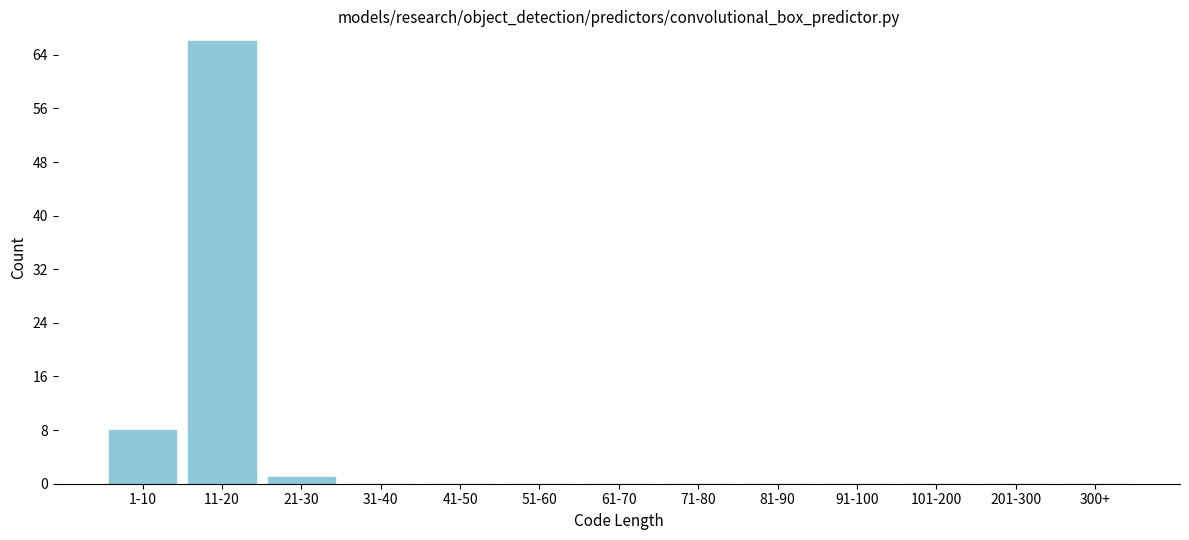

Reading right to left, transcribe all the data shown in this chart.

300+=0	201-300=0	101-200=0	91-100=0	81-90=0	71-80=0	61-70=0	51-60=0	41-50=0	31-40=0	21-30=1	11-20=66	1-10=8